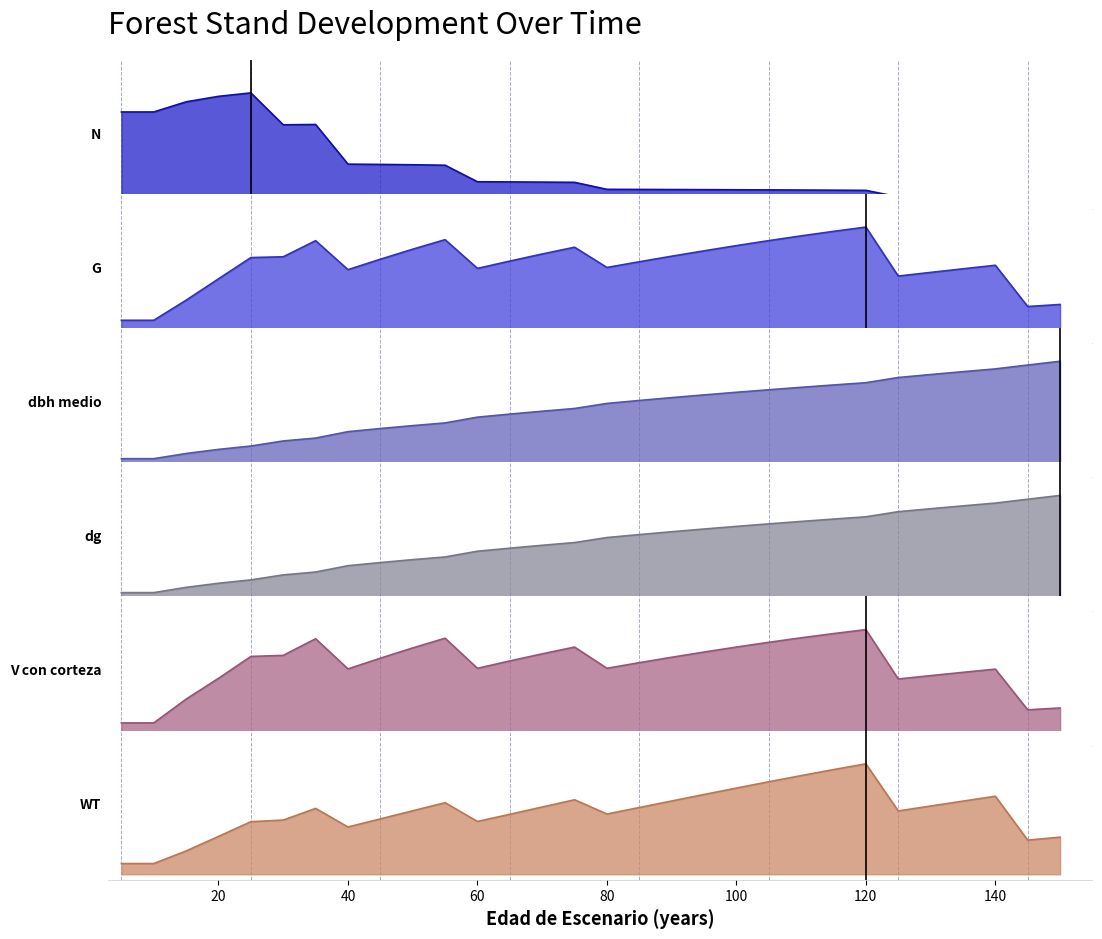

Where do N and WT first cross each other?

35 and 40